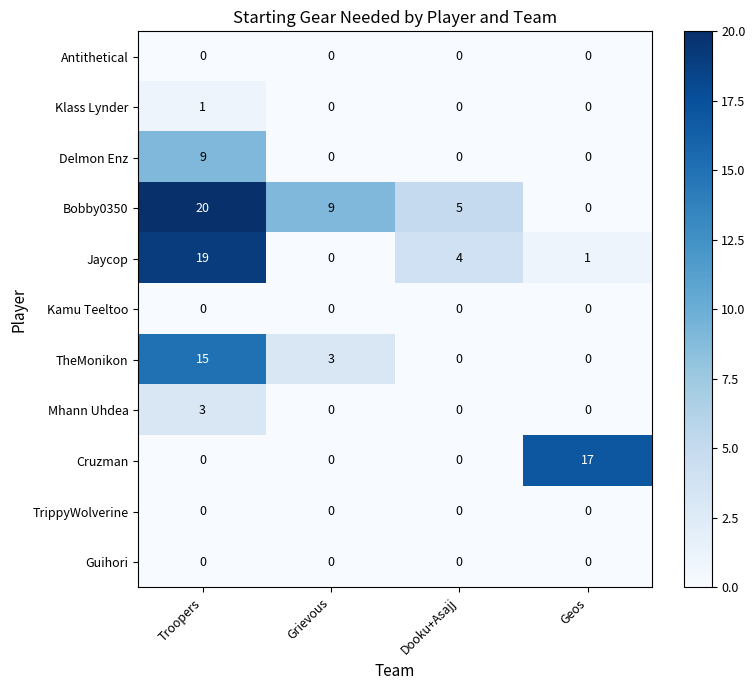

List the labels in order of Jaycop value, smallest first.

Grievous, Geos, Dooku+Asajj, Troopers